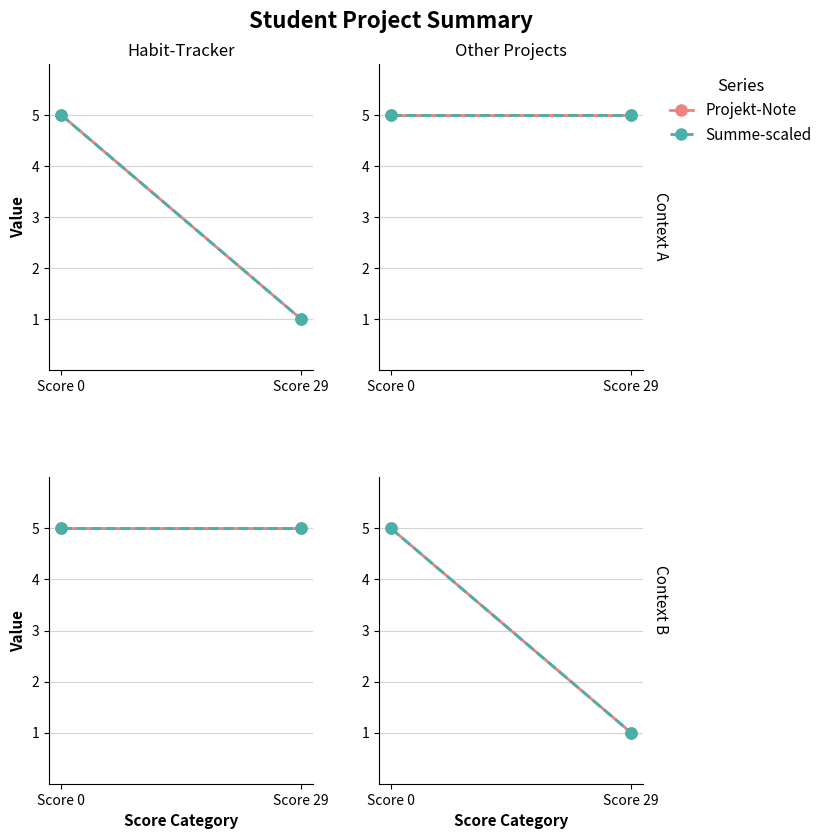

What is the sum of all Summe-scaled values?

6